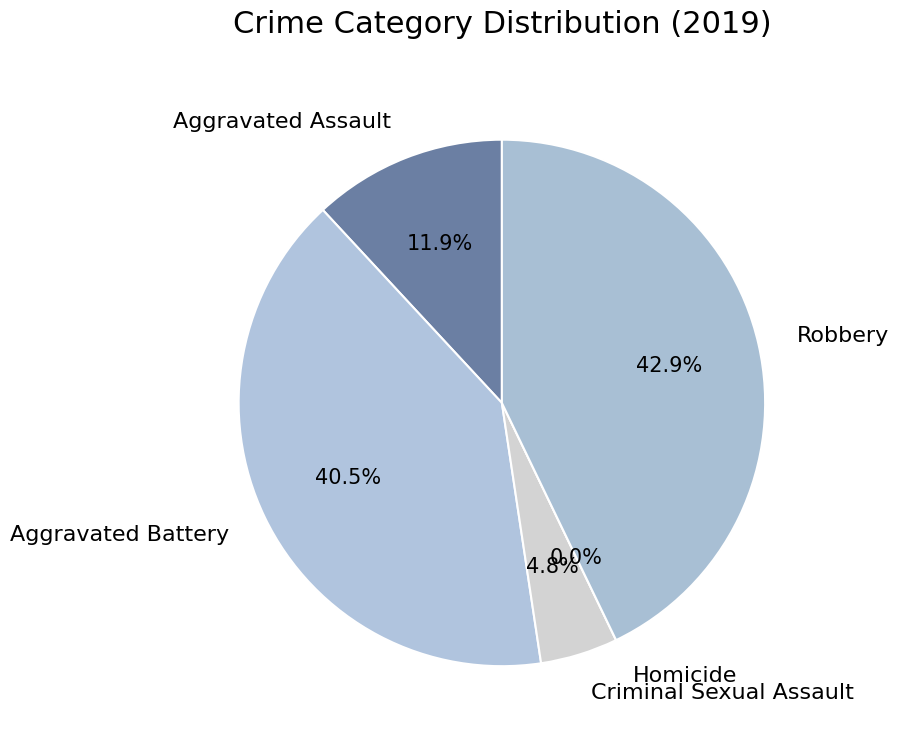

What is the change in value from Criminal Sexual Assault to Robbery?

+16